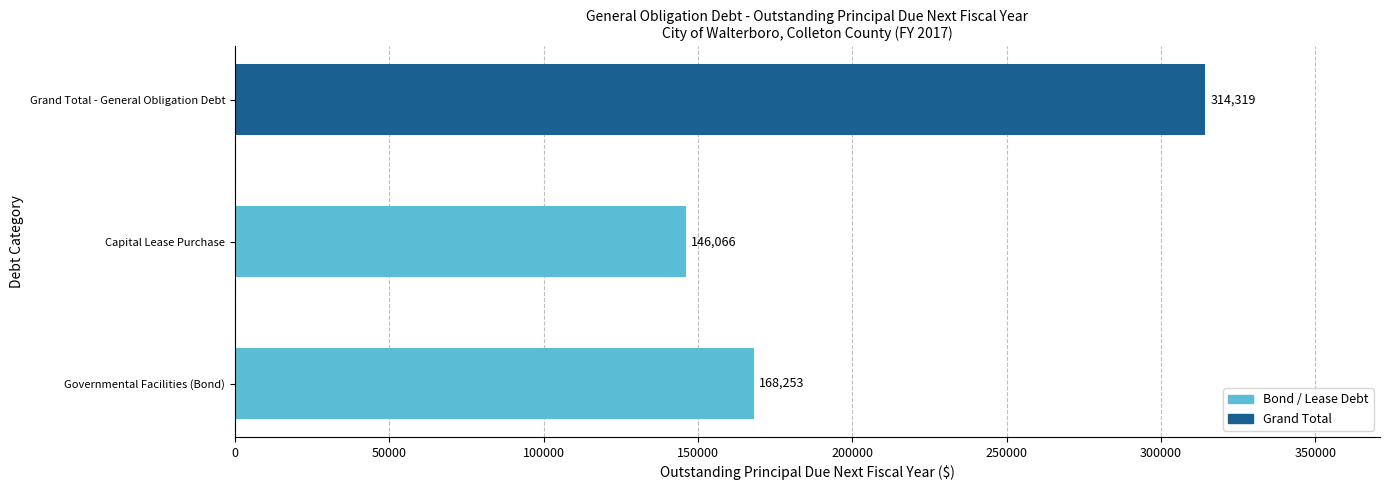

Which label corresponds to the smallest value in the chart?

Capital Lease Purchase